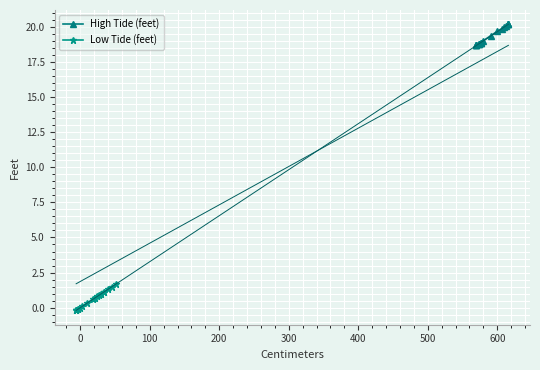

The value of High Tide (feet) at 0 is 24.4. True or false?

False